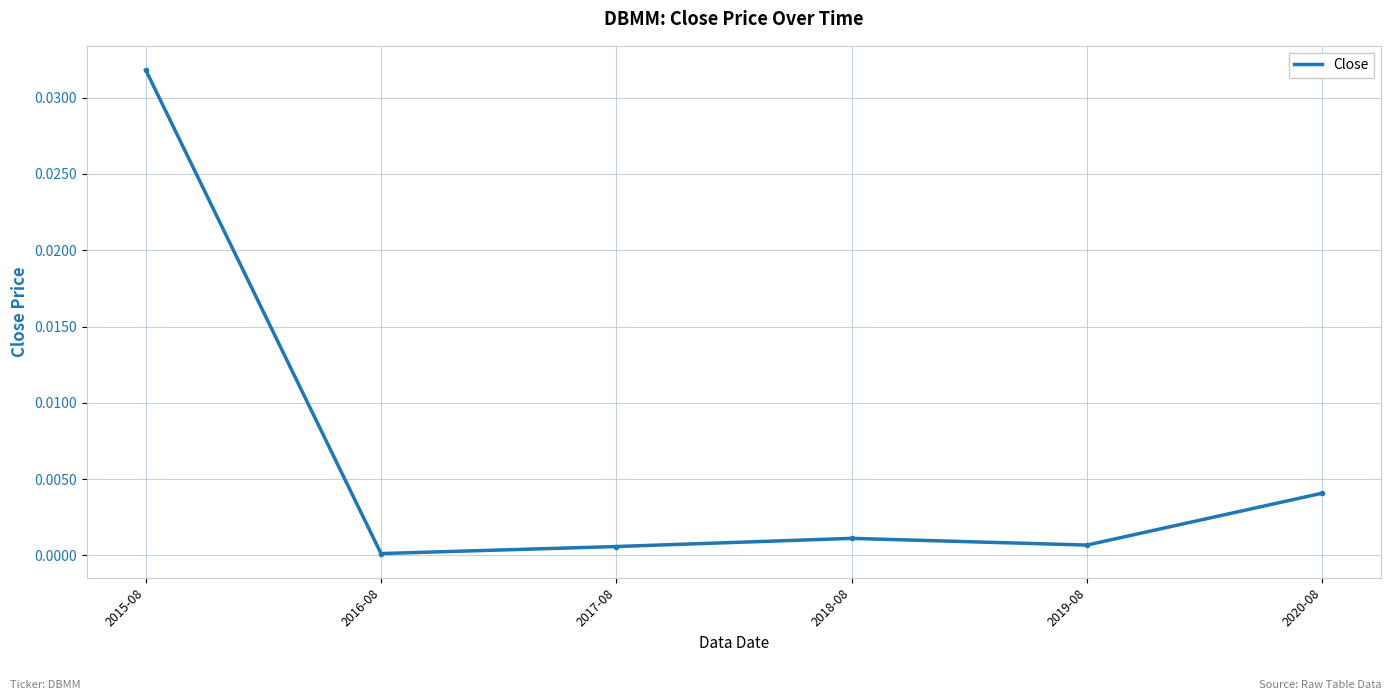

The value at 2019-08 is 0.0. True or false?

True